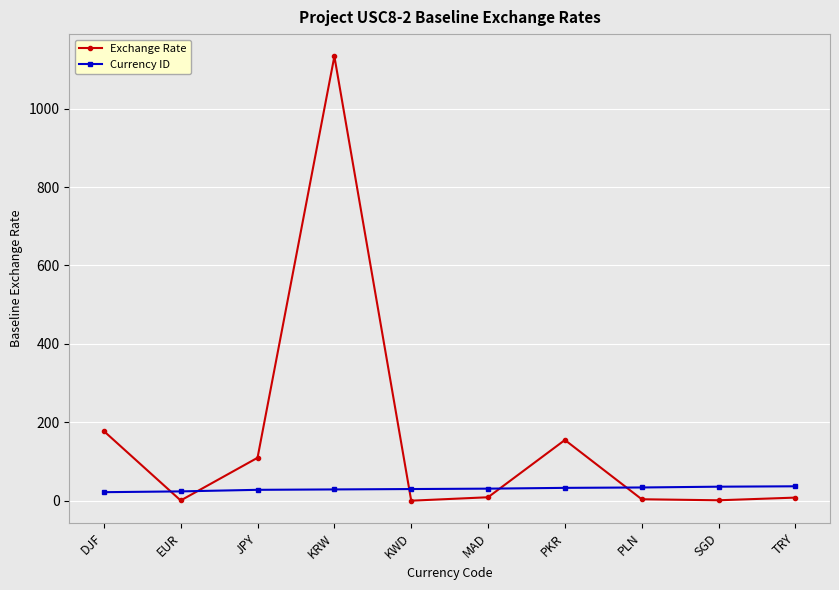

Which series has the largest total across all categories?

Exchange Rate